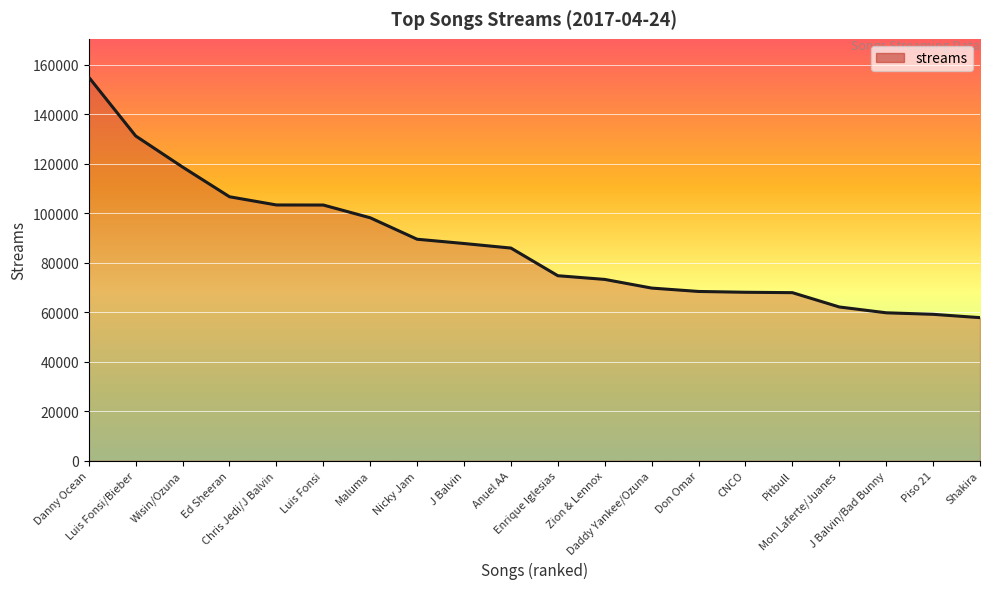

The chart shows a value of 16642 at CNCO. True or false?

False